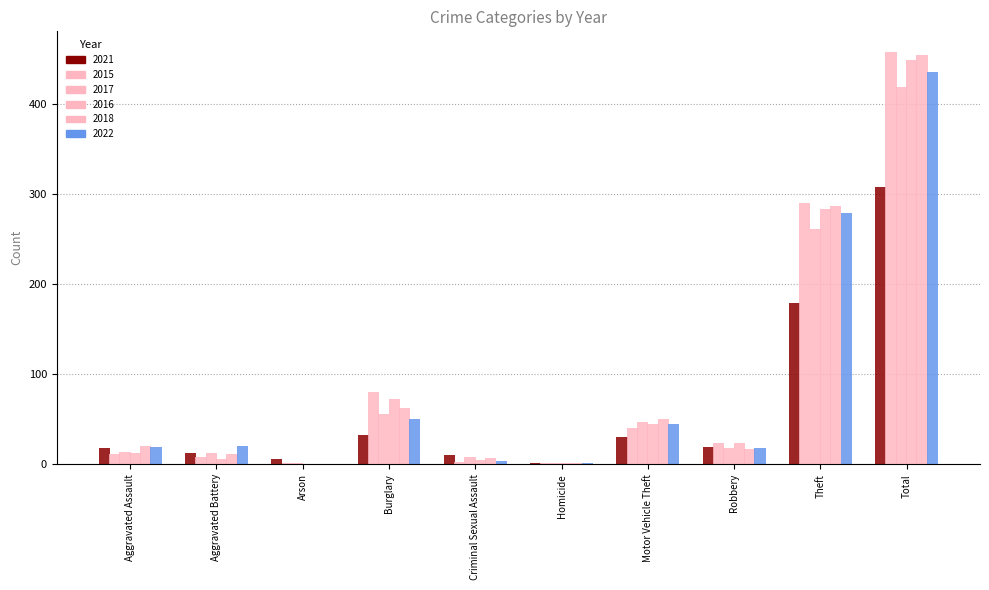

Rank the categories by 2016 value from lowest to highest.

Arson, Homicide, Criminal Sexual Assault, Aggravated Battery, Aggravated Assault, Robbery, Motor Vehicle Theft, Burglary, Theft, Total